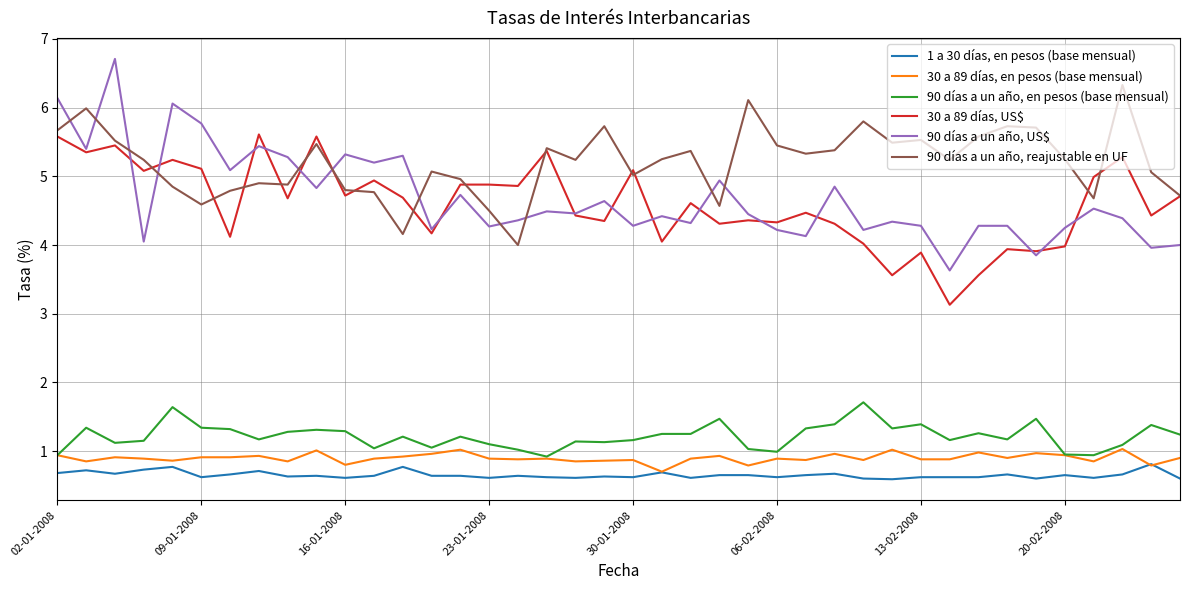

What is the smallest value displayed?

0.6